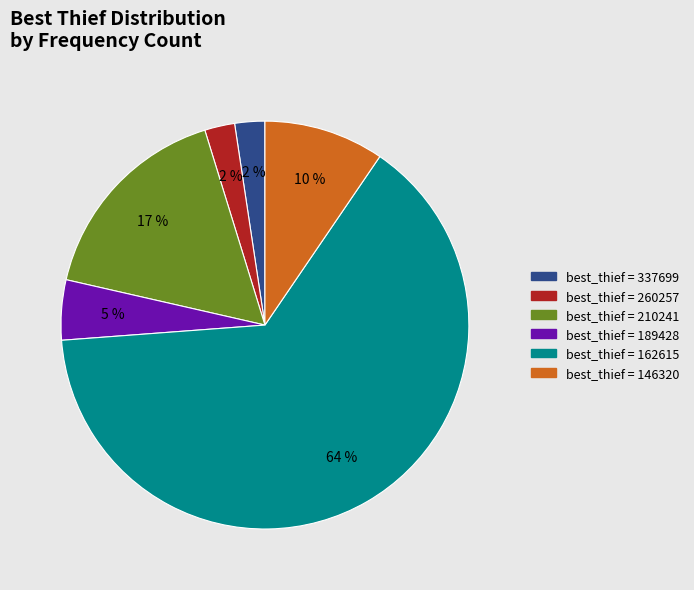

Is there any slice that represents more than half of the pie?

Yes